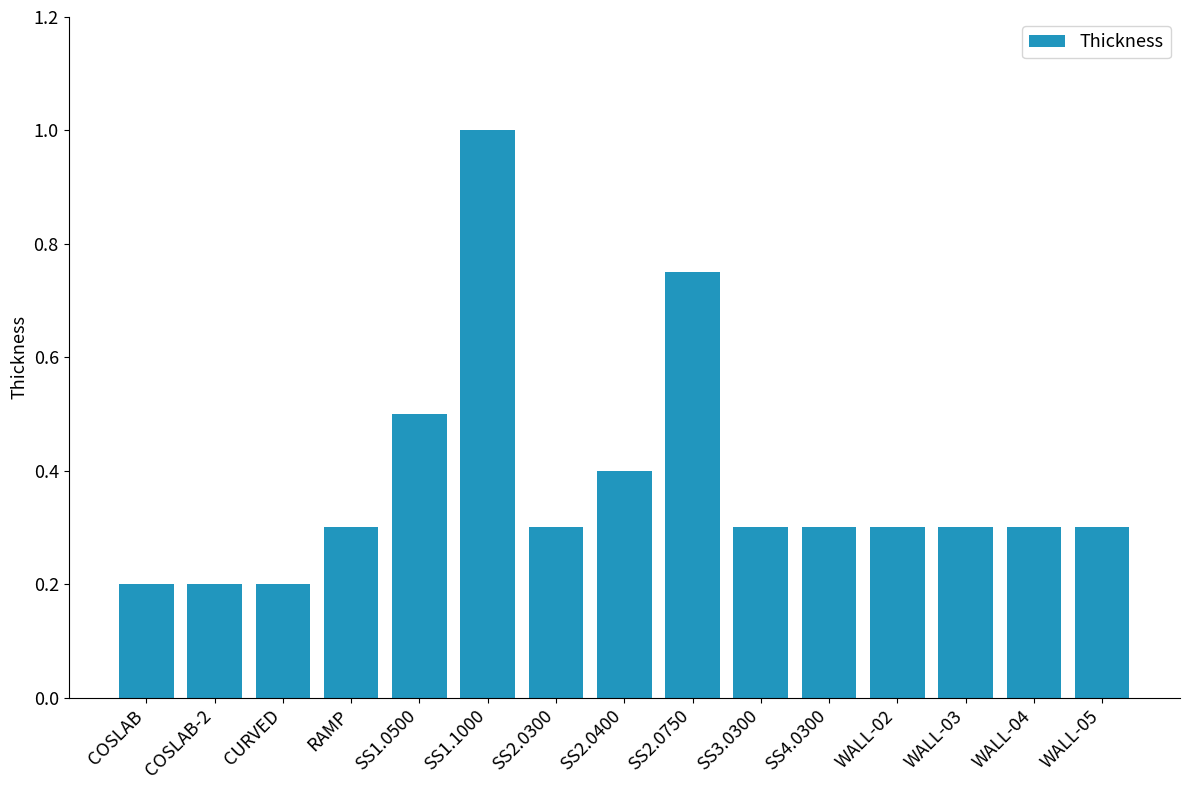

At which category does the chart reach its peak across all series?

SS1.1000